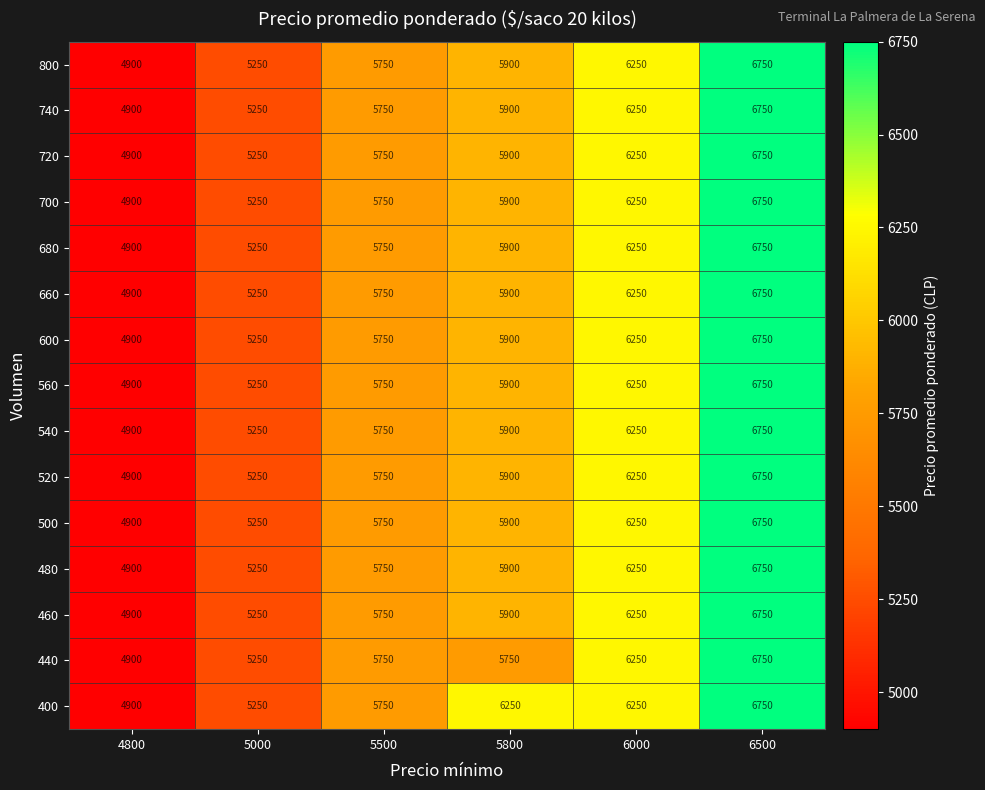

True or false: 680 has a value of 4900 at 4800.

True